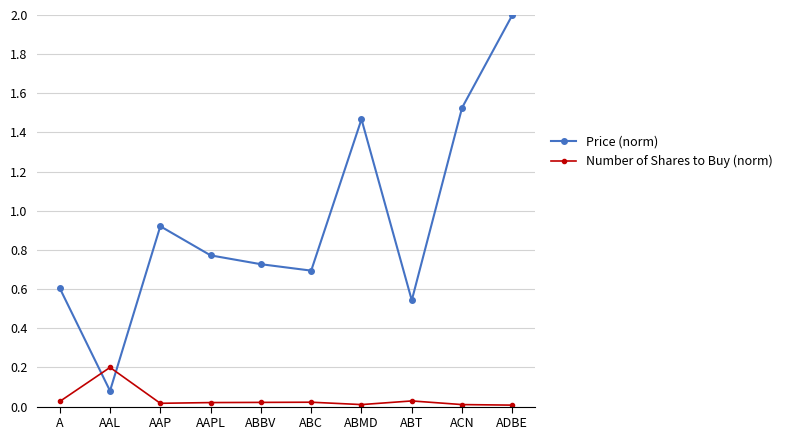

What is the sum of all Price (norm) values?

9.3